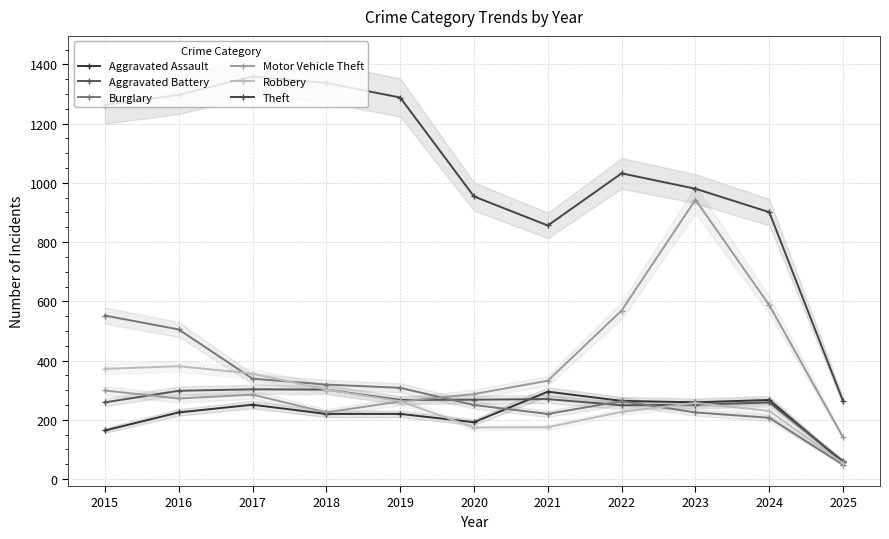

List the labels in order of Motor Vehicle Theft value, largest first.

2023, 2024, 2022, 2021, 2015, 2020, 2017, 2016, 2019, 2018, 2025